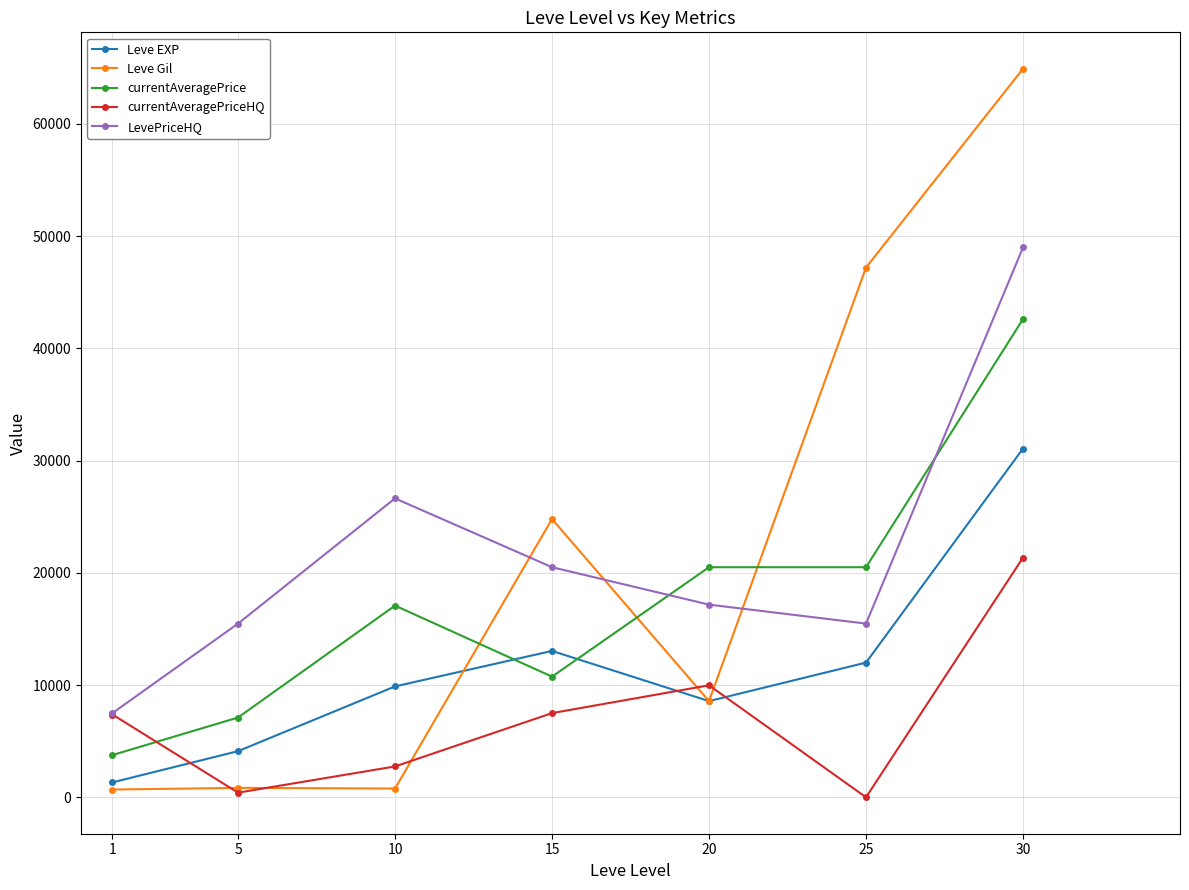

Where do LevePriceHQ and currentAveragePrice first cross each other?

15 and 20